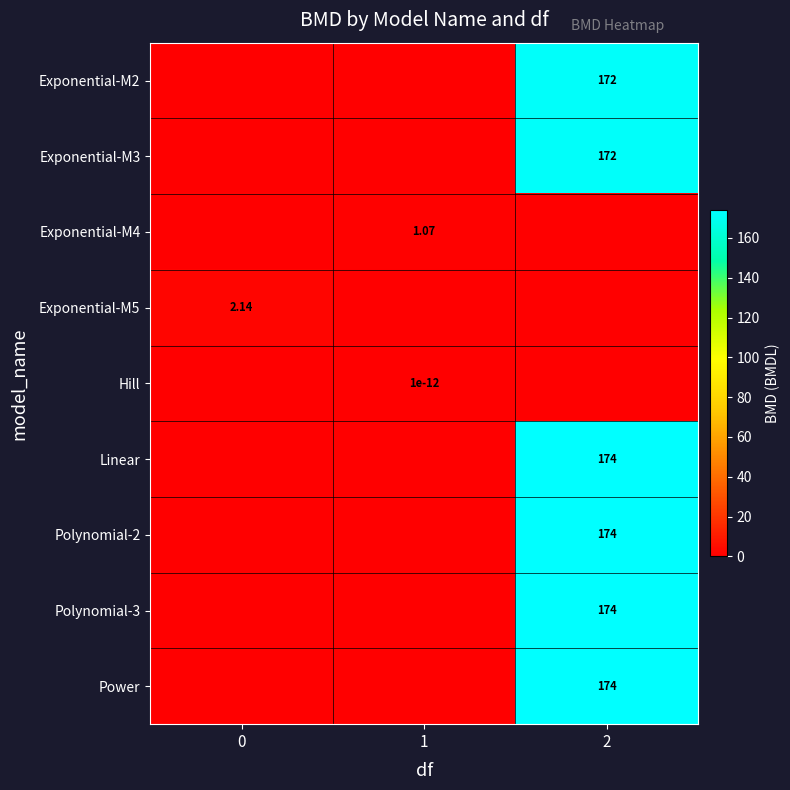

Which series has the widest spread of values?

Linear